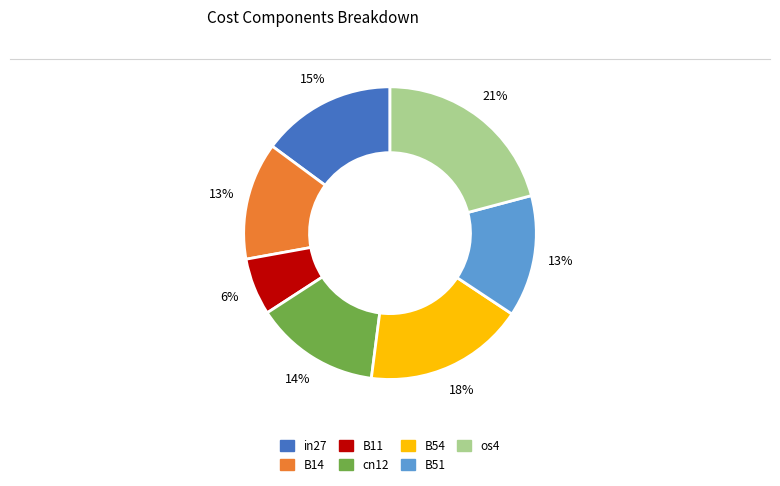

Which has a higher value, cn12 or B14?

cn12